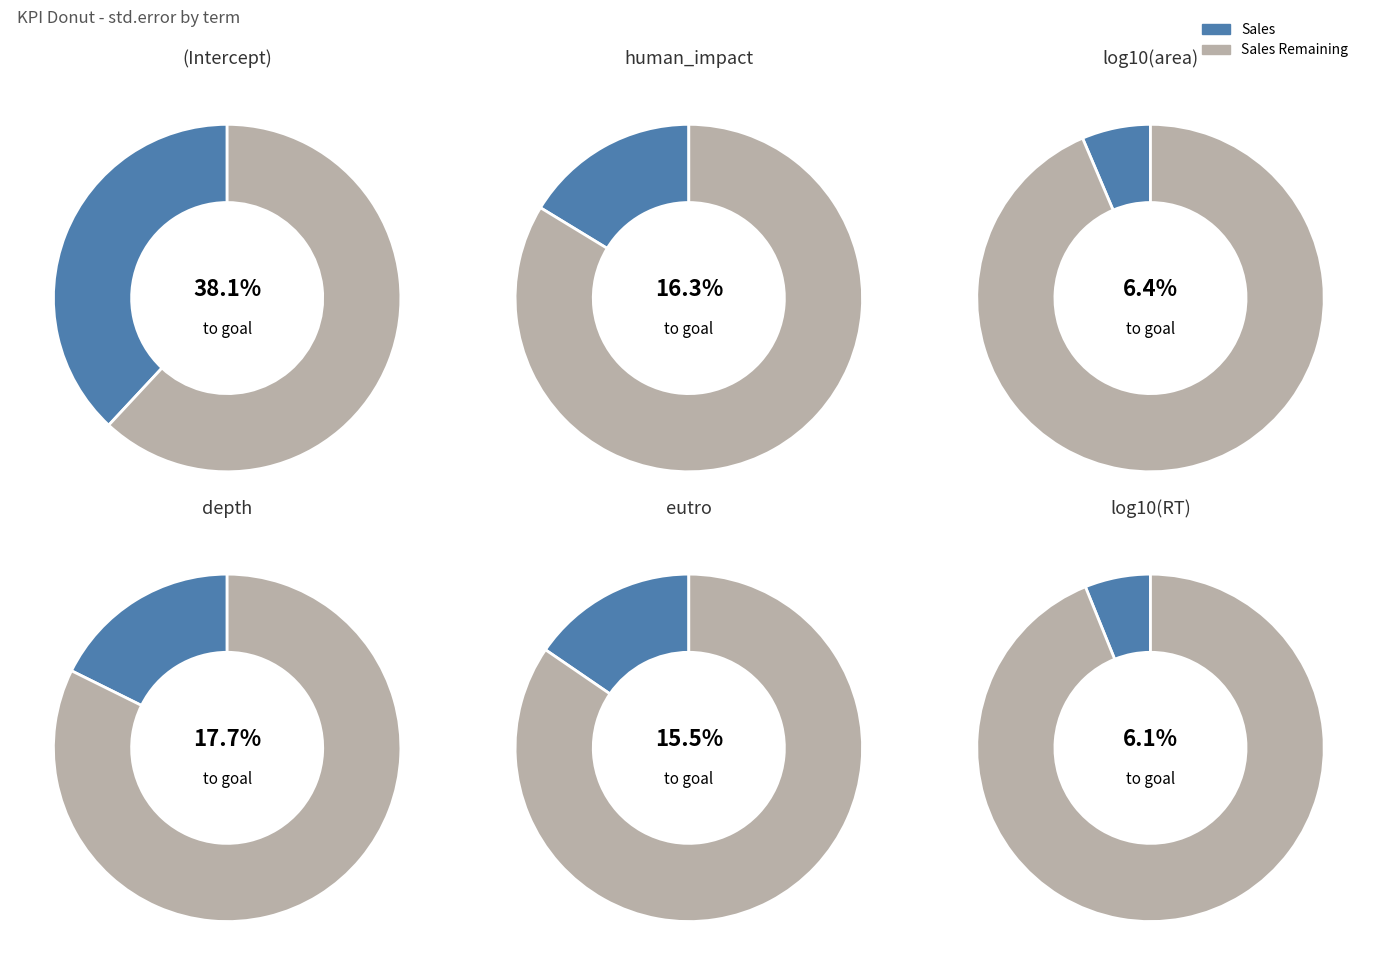

To the nearest percent, what is the difference between the eutro and log10(RT) slice percentages?

9%